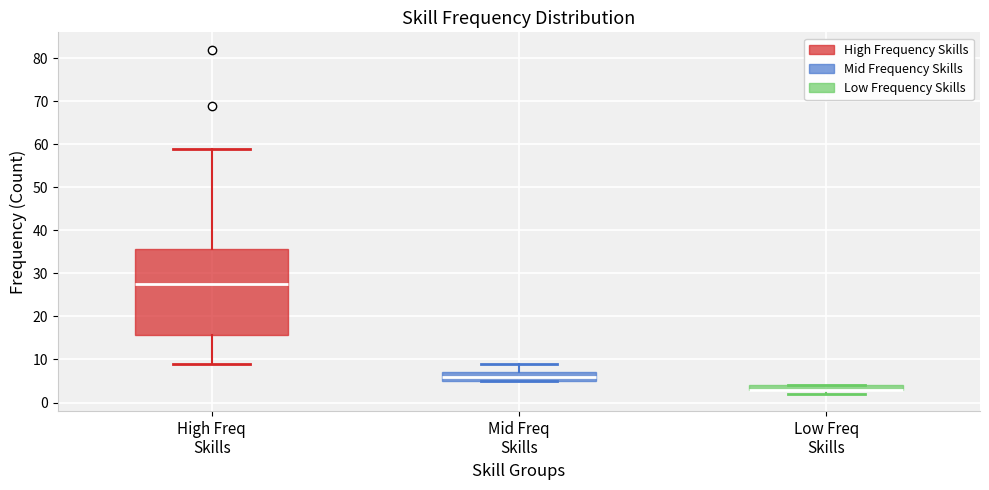

Where is the upper edge of the box for Low Freq Skills on the y-axis? The values are not printed on the chart, so give them approximately, as read against the axis.

4